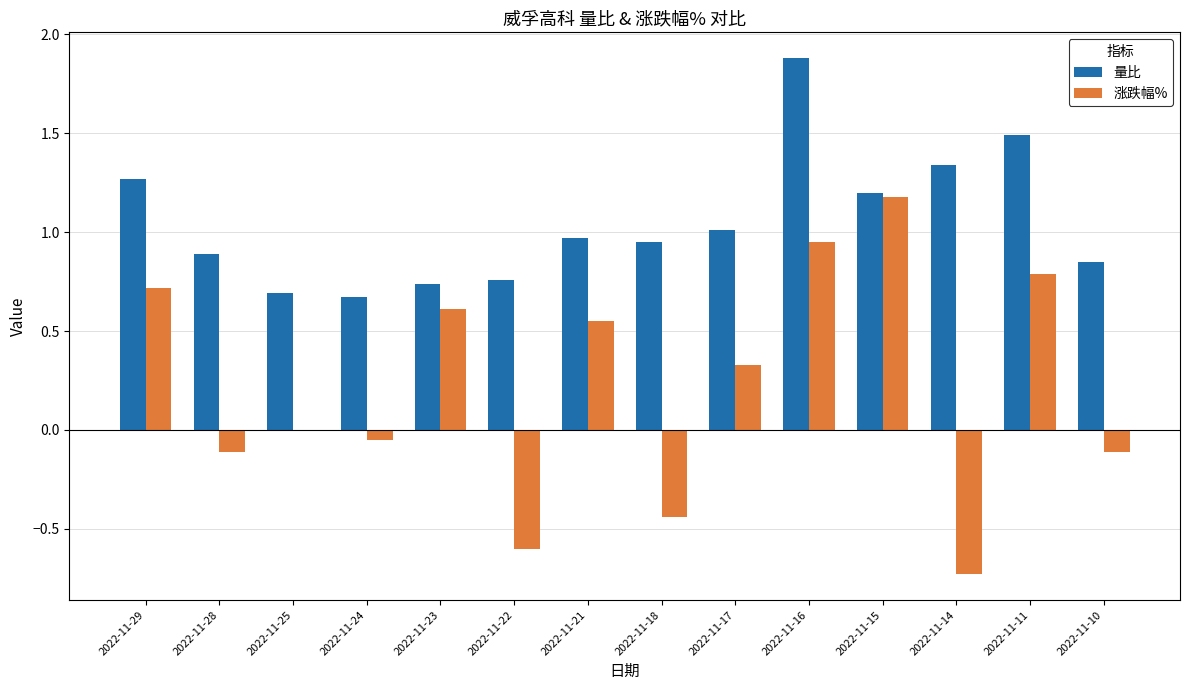

The value of 量比 at 2022-11-16 is 1.9. True or false?

True